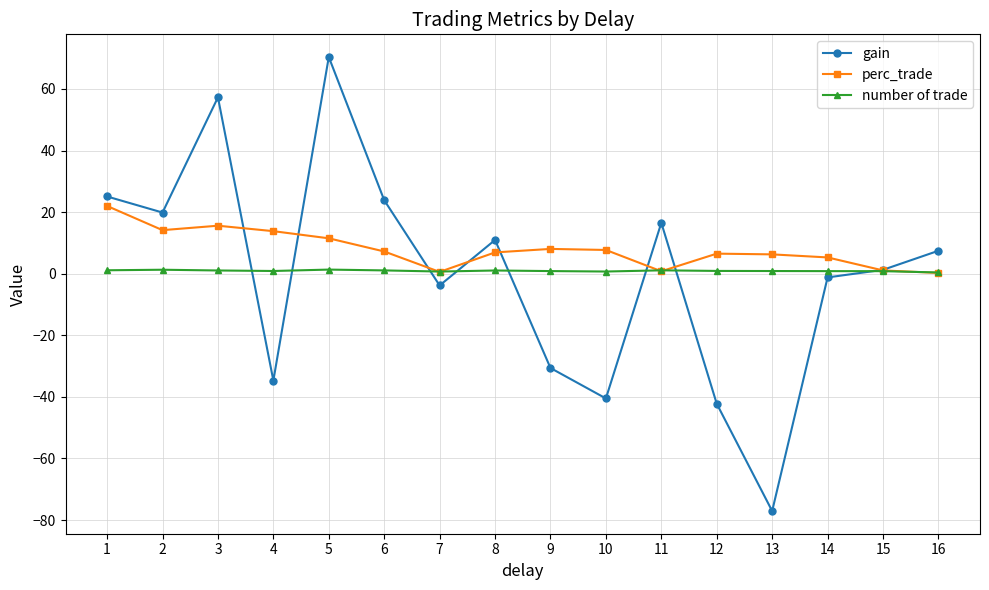

What are all the series names shown in the legend?

gain, perc_trade, number of trade